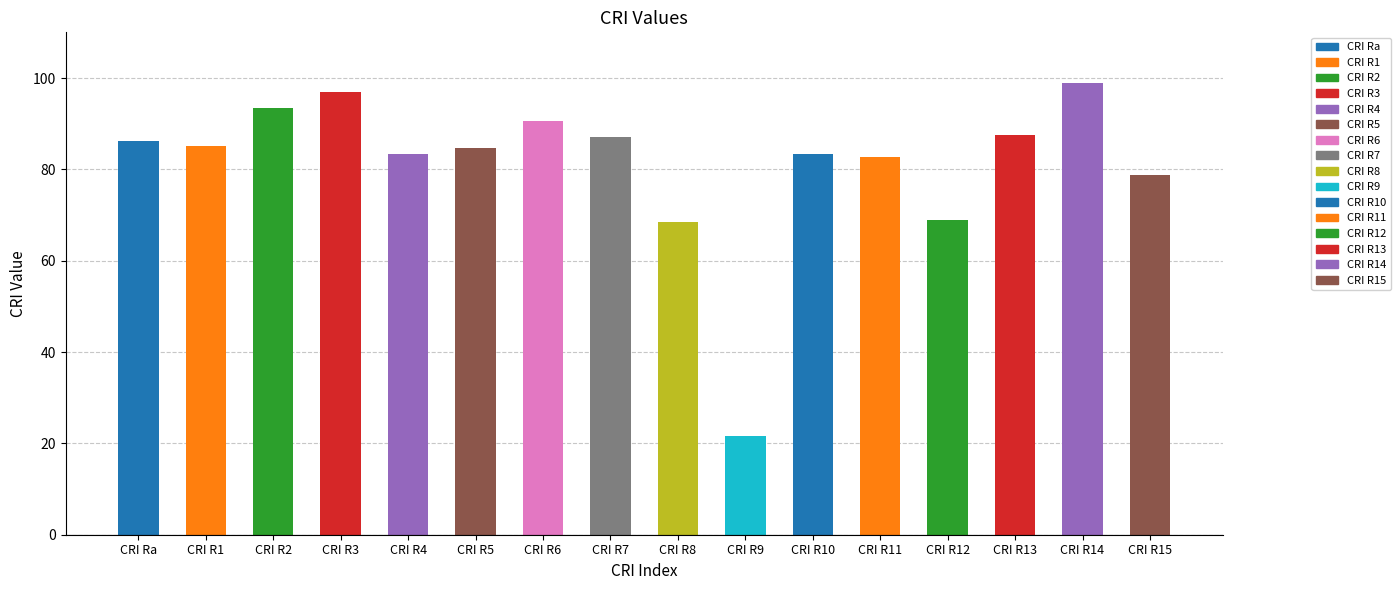

What is the value of the 13th bar from the left?

68.9